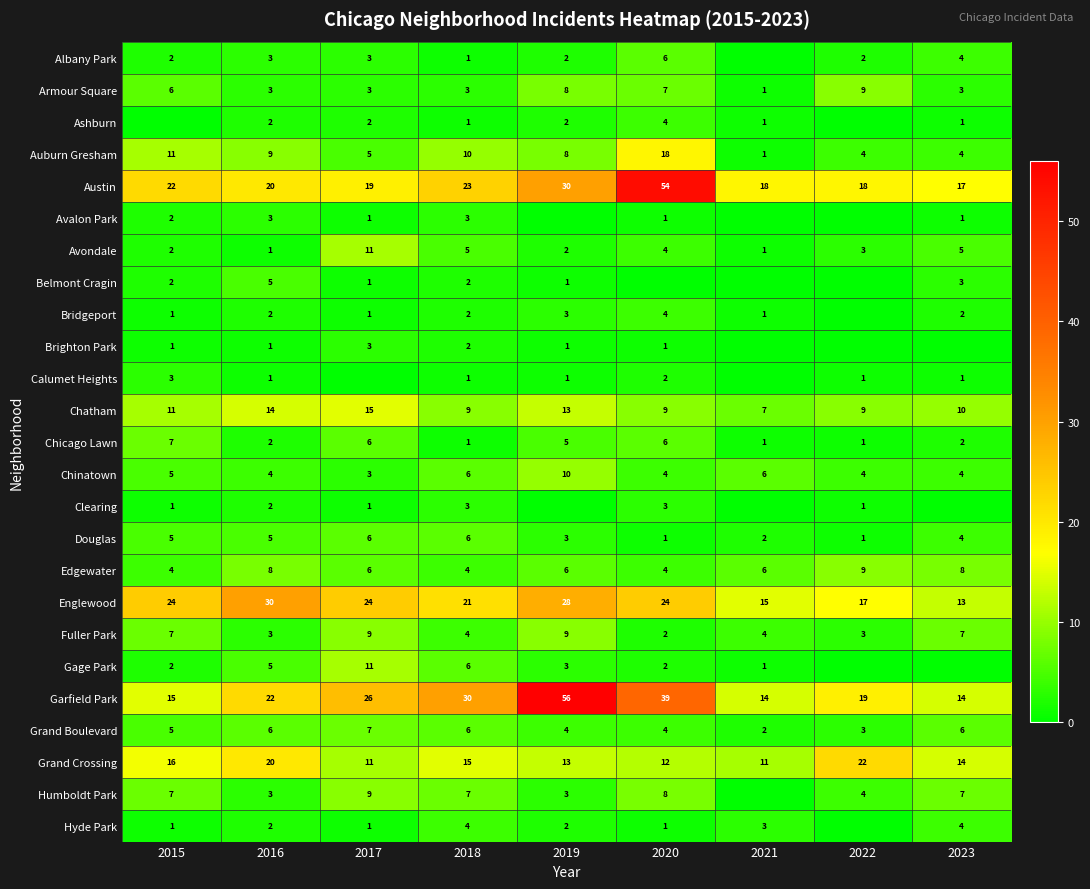

What is the difference between the highest and lowest values at 2021?

18